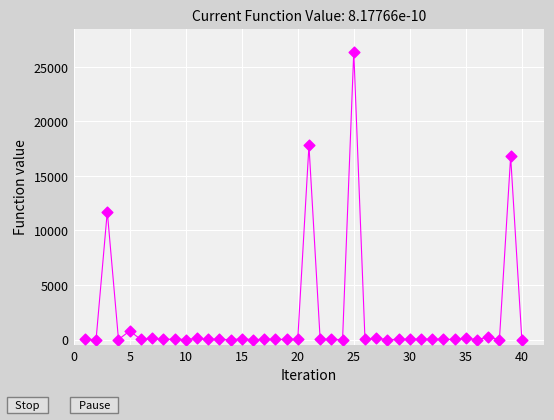

What Y value in the scatter plot is closest to 13200?

11724